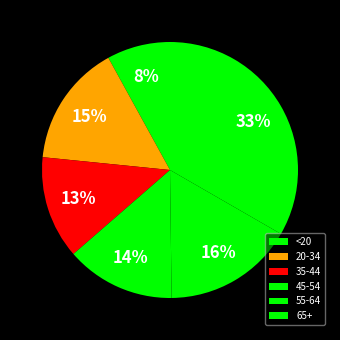

Count the number of slices in the pie.

6